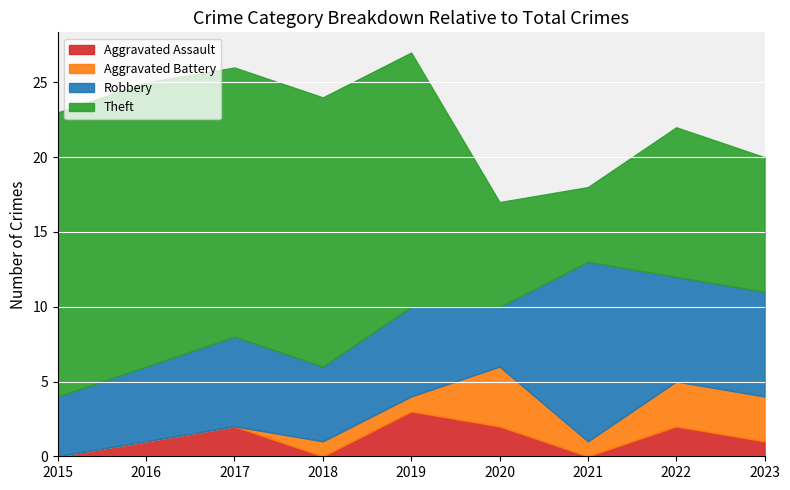

Reading right to left, transcribe all the data shown in this chart.

Aggravated Assault: 2023=1	2022=2	2021=0	2020=2	2019=3	2018=0	2017=2	2016=1	2015=0
Aggravated Battery: 2023=3	2022=3	2021=1	2020=4	2019=1	2018=1	2017=0	2016=0	2015=0
Robbery: 2023=7	2022=7	2021=12	2020=4	2019=6	2018=5	2017=6	2016=5	2015=4
Theft: 2023=9	2022=10	2021=5	2020=7	2019=17	2018=18	2017=18	2016=19	2015=19